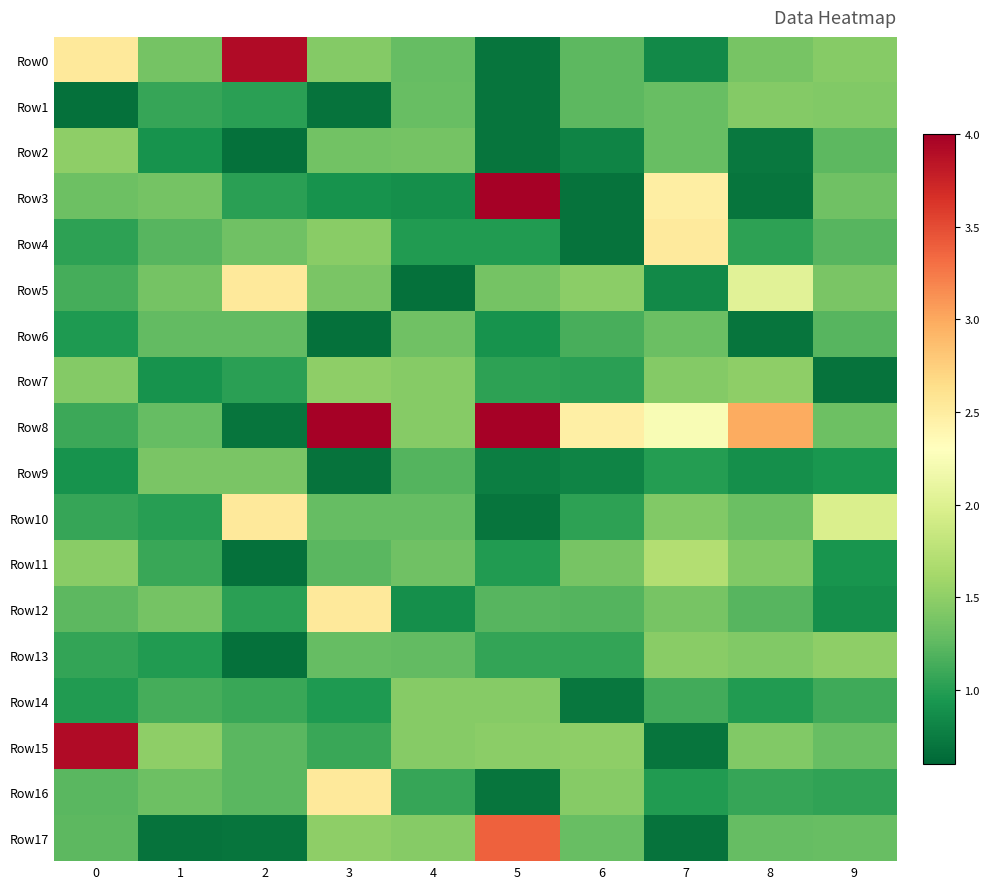

How many series are shown in this chart?

18